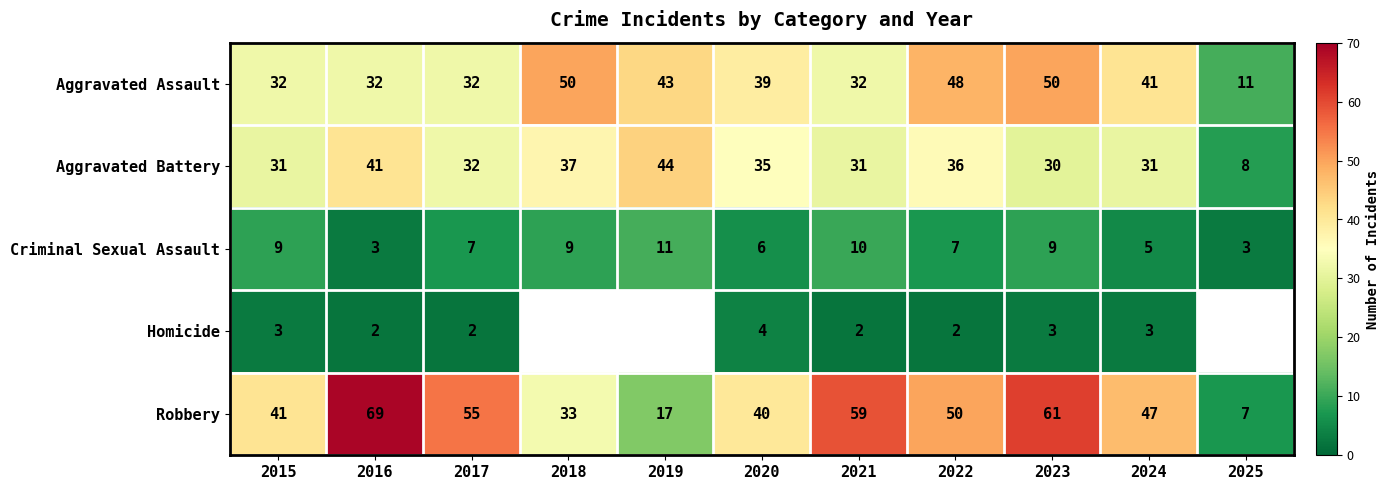

What is the spread (max minus min) of values at 2016?

67